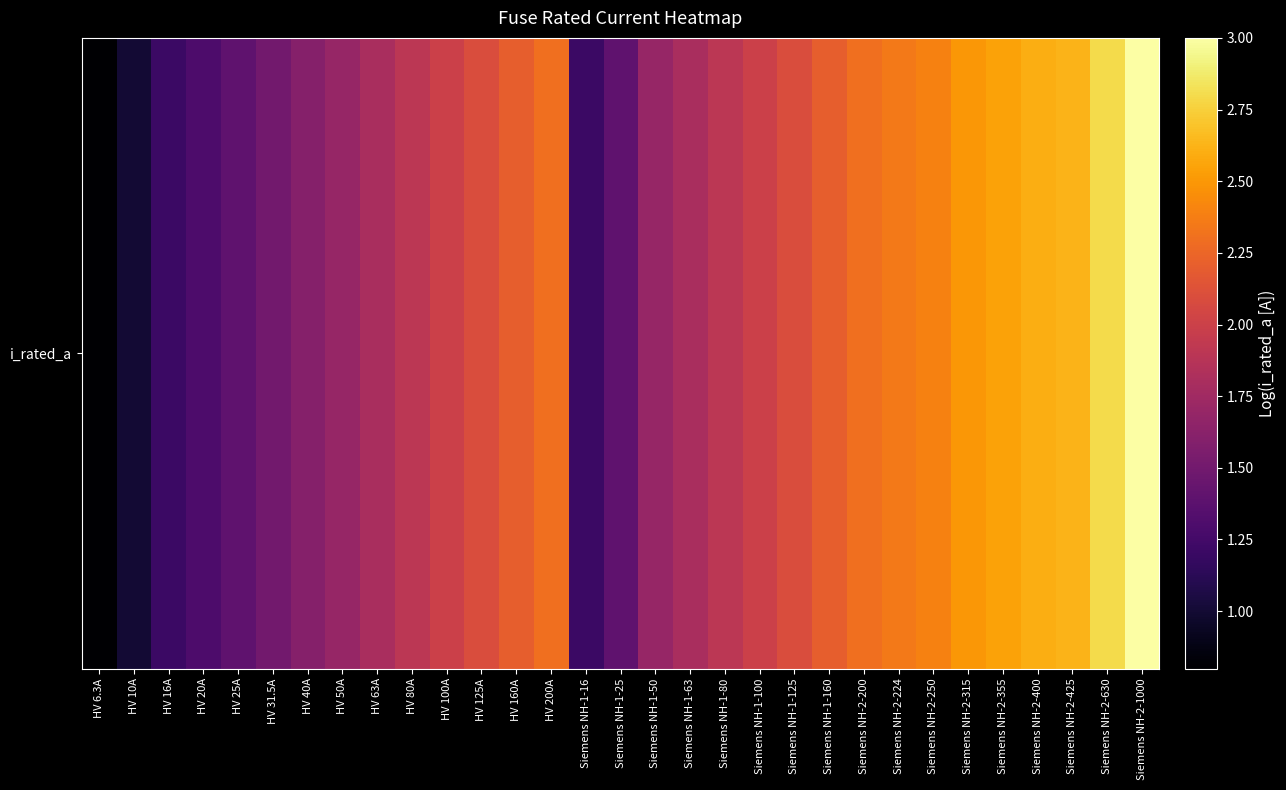

List the labels in order of value, smallest first.

HV 6.3A, HV 10A, HV 16A, Siemens NH-1-16, HV 20A, HV 25A, Siemens NH-1-25, HV 31.5A, HV 40A, HV 50A, Siemens NH-1-50, HV 63A, Siemens NH-1-63, HV 80A, Siemens NH-1-80, HV 100A, Siemens NH-1-100, HV 125A, Siemens NH-1-125, HV 160A, Siemens NH-1-160, HV 200A, Siemens NH-2-200, Siemens NH-2-224, Siemens NH-2-250, Siemens NH-2-315, Siemens NH-2-355, Siemens NH-2-400, Siemens NH-2-425, Siemens NH-2-630, Siemens NH-2-1000